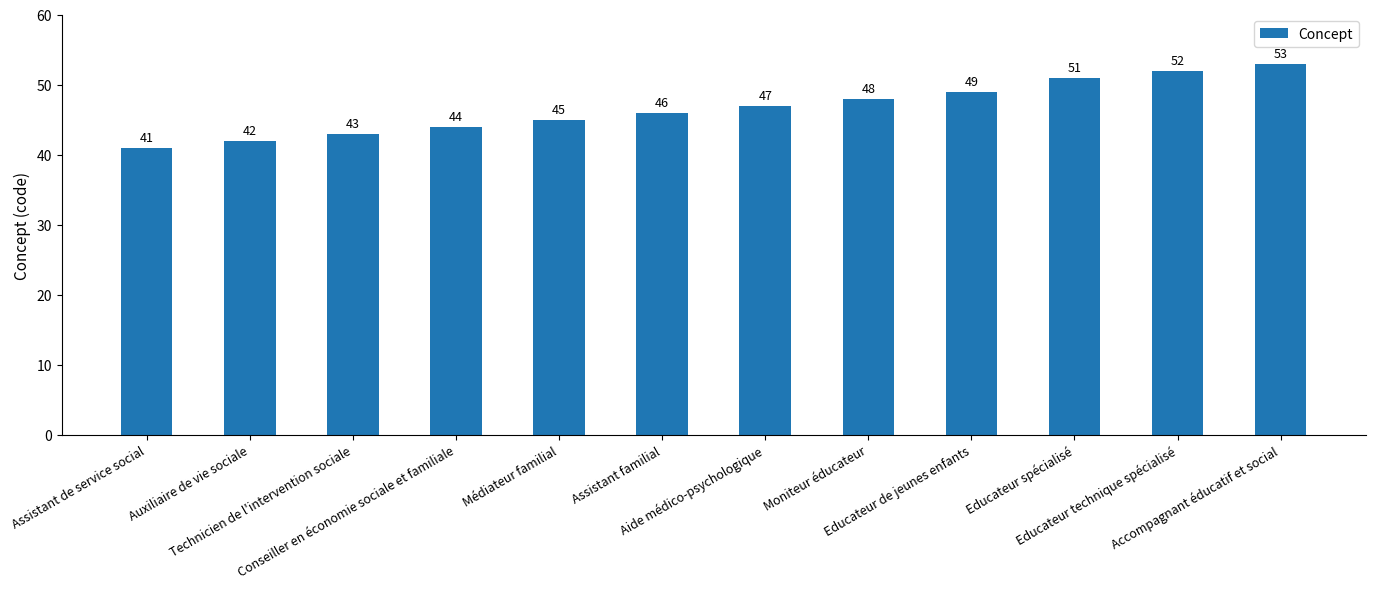

How many data points are less than 47?

6